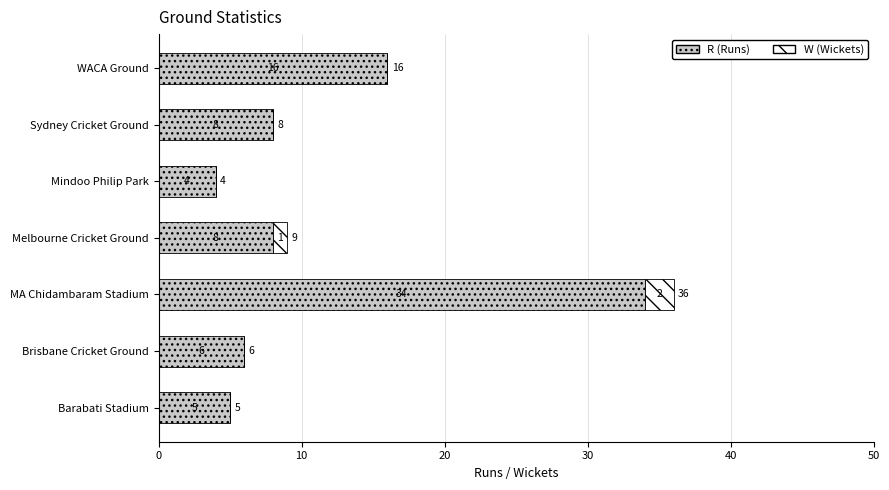

What is the total value across all series at Barabati Stadium?

5